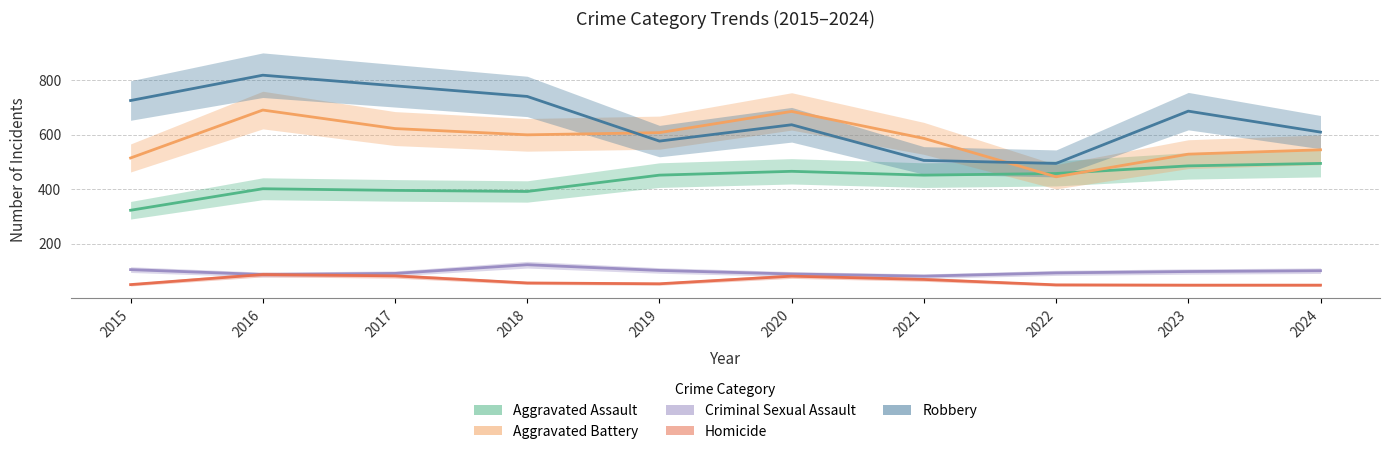

Reading right to left, list all the values displayed in this chart.

Aggravated Assault: 495	486	458	452	466	452	392	396	402	323
Aggravated Battery: 545	529	446	587	686	608	600	623	691	515
Criminal Sexual Assault: 101	98	93	81	89	102	123	91	87	105
Homicide: 48	48	49	69	81	53	56	82	87	50
Robbery: 610	687	495	506	637	577	741	780	819	726